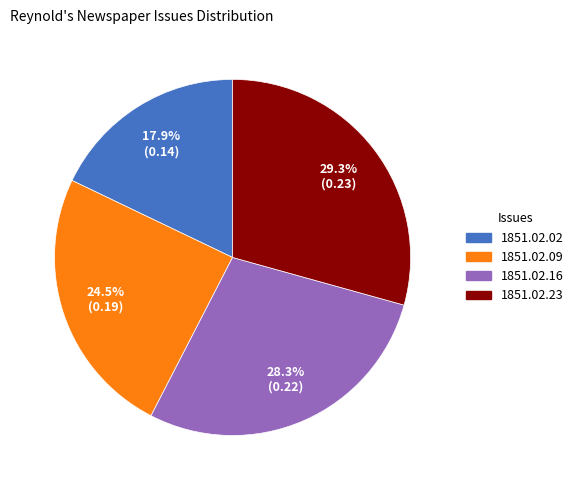

Does any single category account for the majority?

No